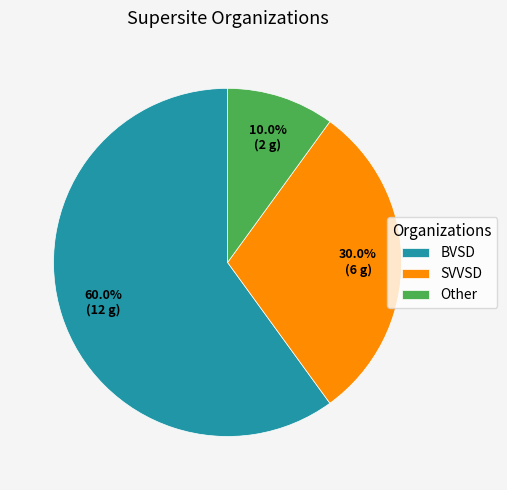

True or false: Other accounts for 10% of the total.

True